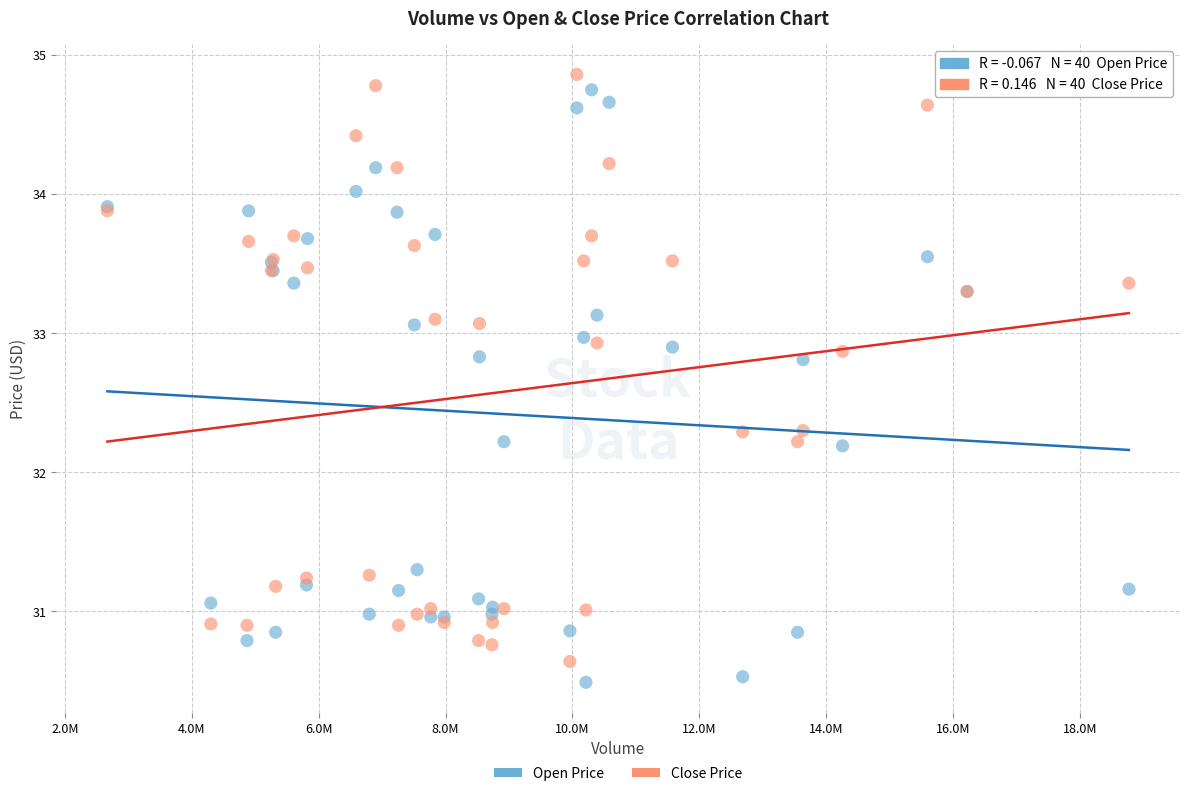

What is the X range (max minus min) for the scatter plot?

16099300.0